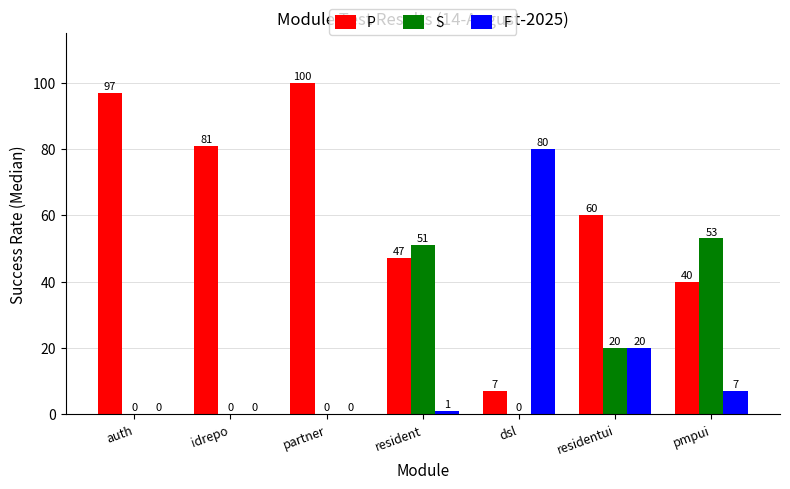

Which series has the widest spread of values?

P